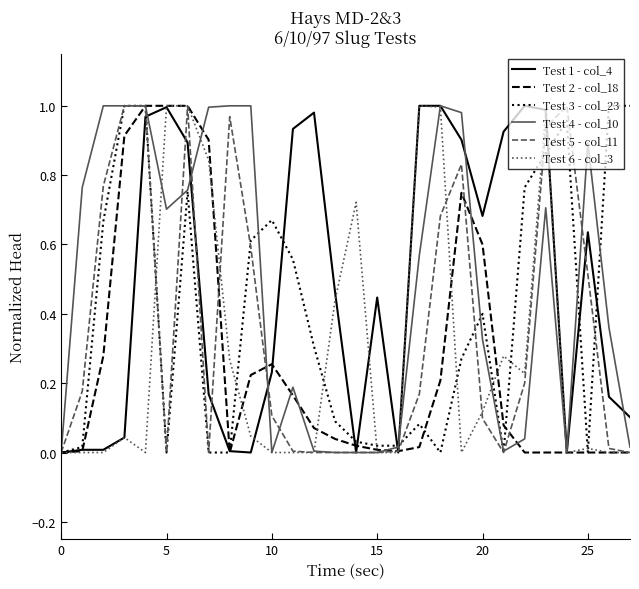

What is the greatest value displayed?

1.0